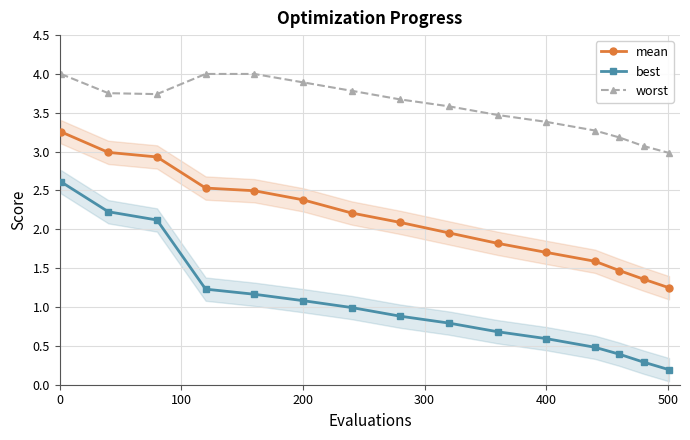

Reading left to right, extract all data points from this chart.

mean: 3.3	3.0	2.9	2.5	2.5	2.4	2.2	2.1	2.0	1.8	1.7	1.6	1.5	1.4	1.2
best: 2.6	2.2	2.1	1.2	1.2	1.1	1.0	0.9	0.8	0.7	0.6	0.5	0.4	0.3	0.2
worst: 4.0	3.8	3.7	4.0	4.0	3.9	3.8	3.7	3.6	3.5	3.4	3.3	3.2	3.1	3.0